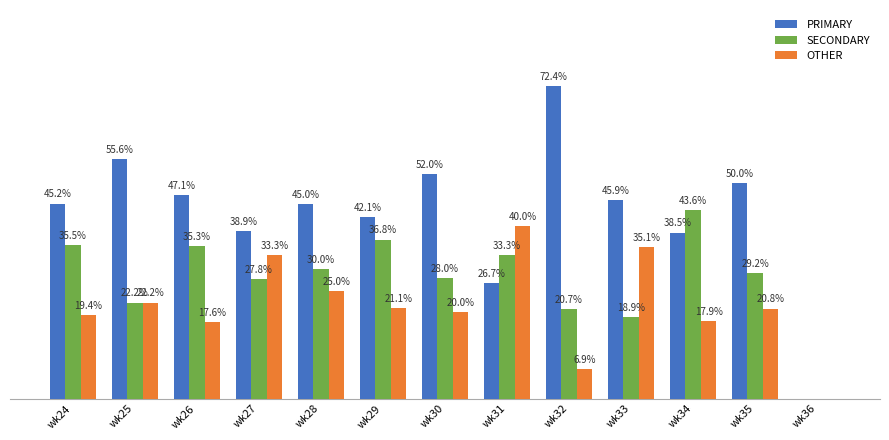

Which label corresponds to the largest value in the chart?

wk32